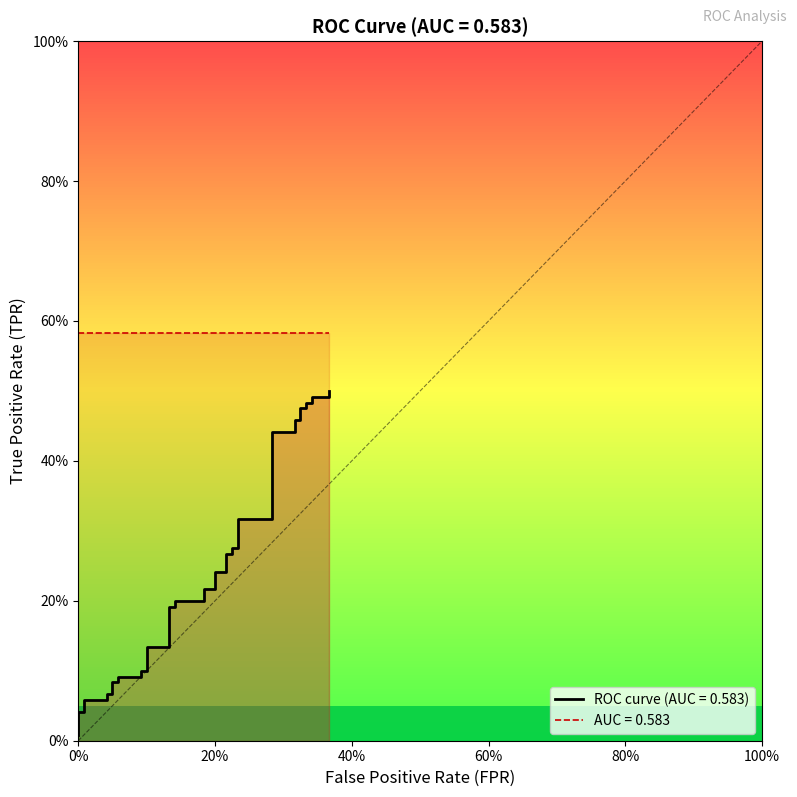

Count the number of categories in the chart.

40